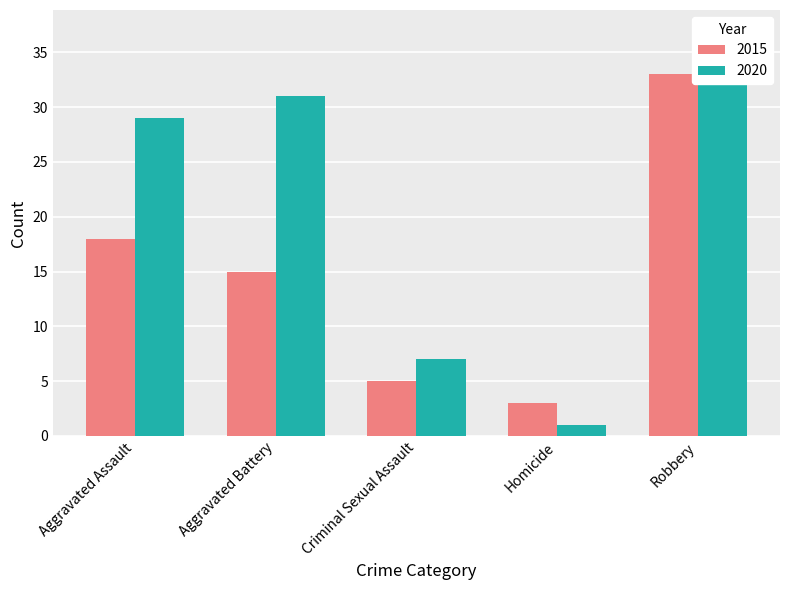

What are all the series names shown in the legend?

2015, 2020